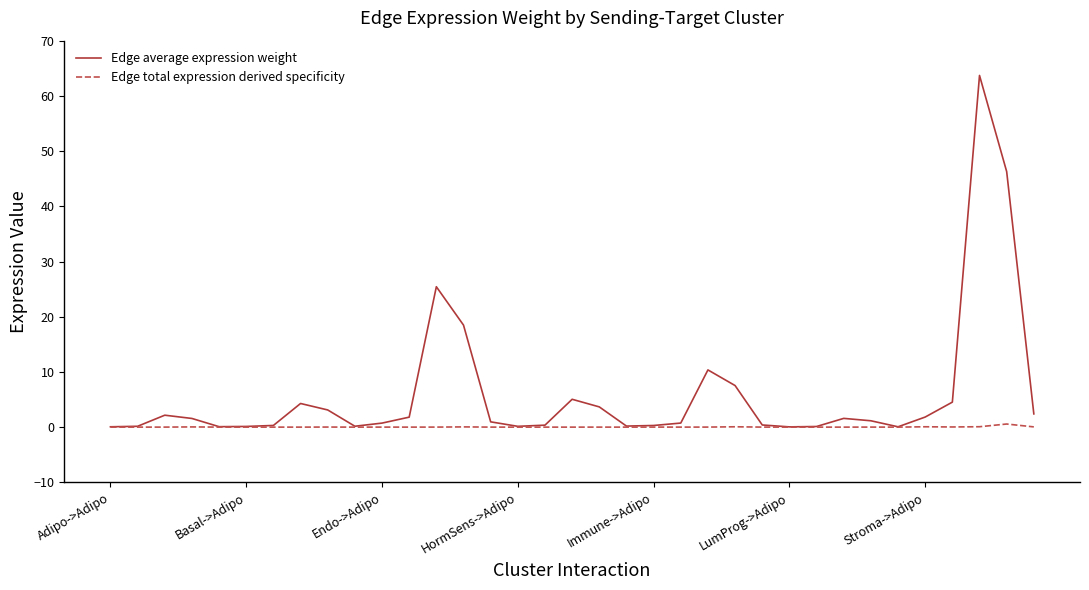

Which series has the largest range (max minus min)?

Edge average expression weight